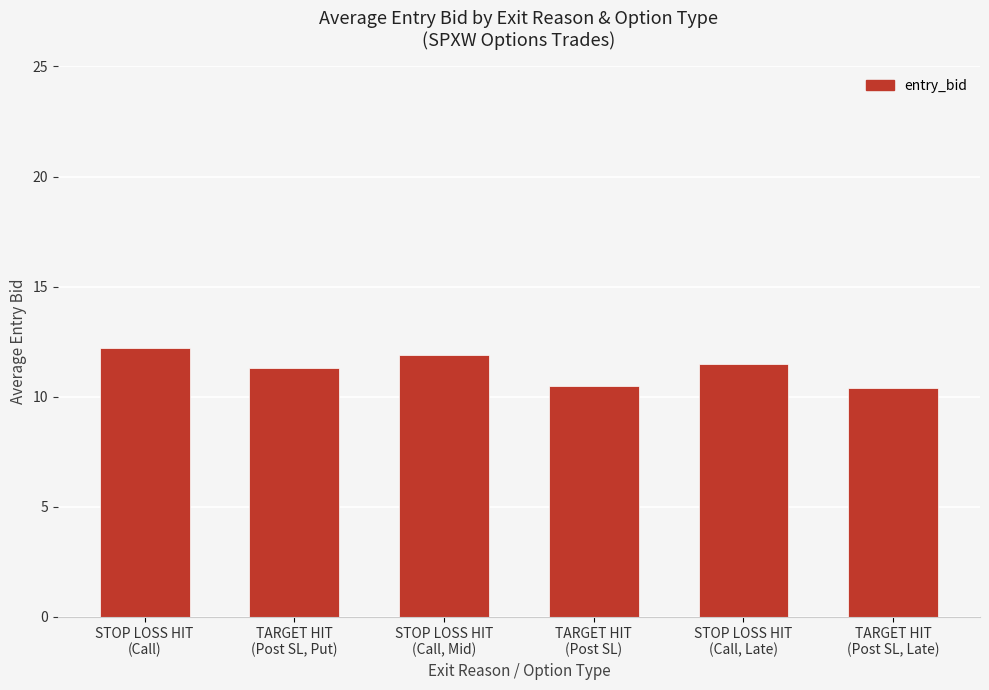

Which has a higher value, STOP LOSS HIT
(Call) or TARGET HIT
(Post SL)?

STOP LOSS HIT
(Call)